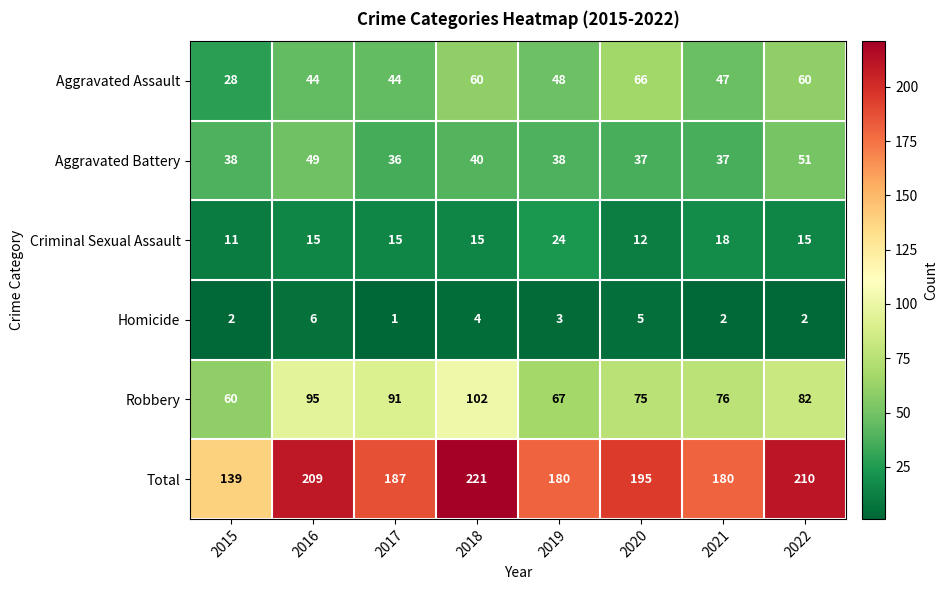

What is the sum of all Robbery values?

648